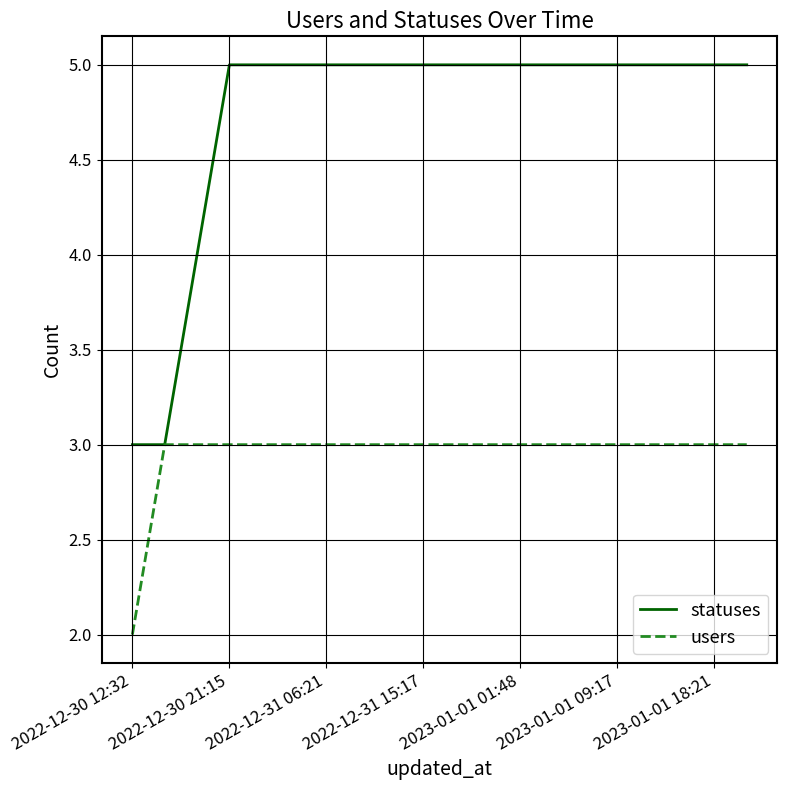

Rank the series by their average value, from highest to lowest.

statuses, users